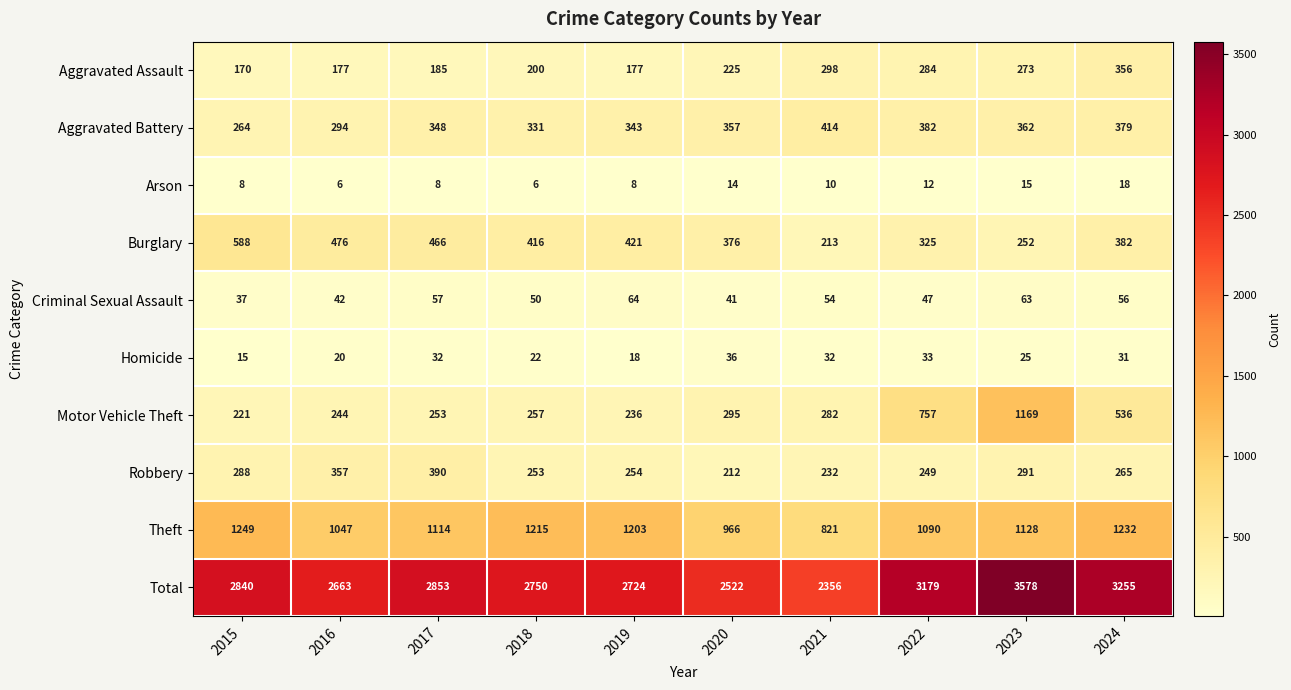

Which series has the widest spread of values?

Total